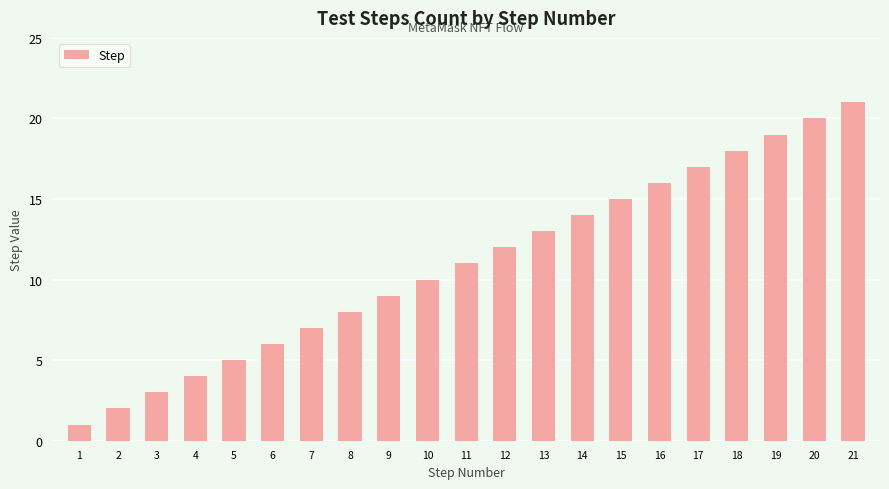

At which category does the chart reach its minimum across all series?

1